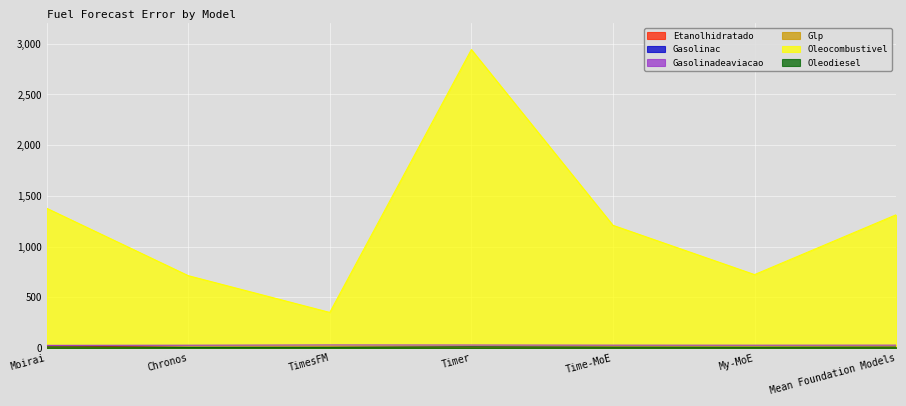

What is the difference between the second highest and minimum values in the Etanolhidratado series?

1.3